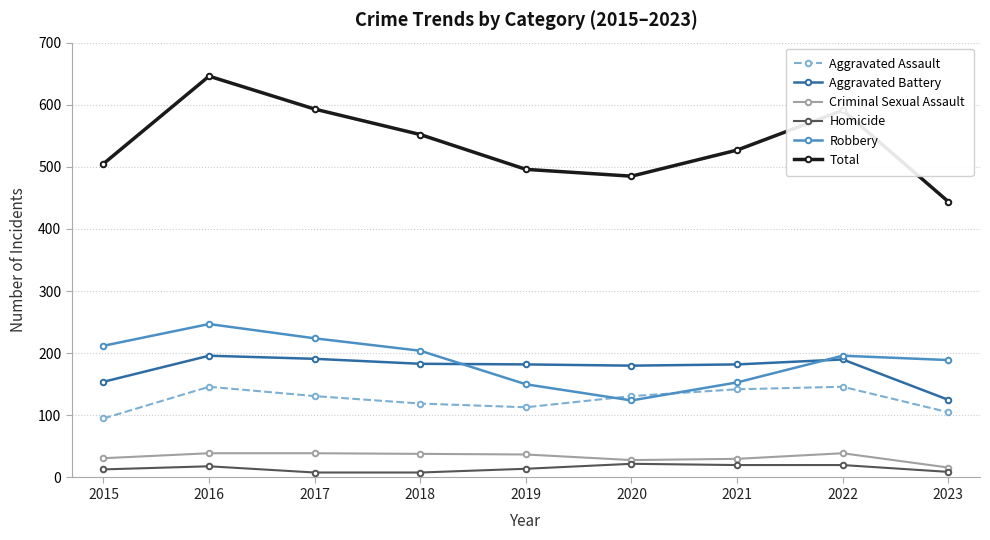

True or false: Criminal Sexual Assault and Aggravated Battery cross at least once.

False